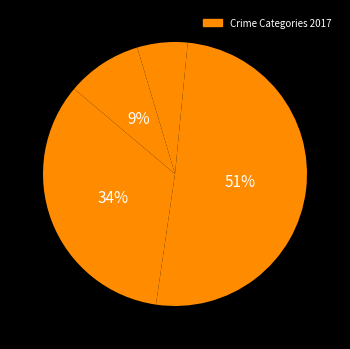

Count the number of slices in the pie.

5